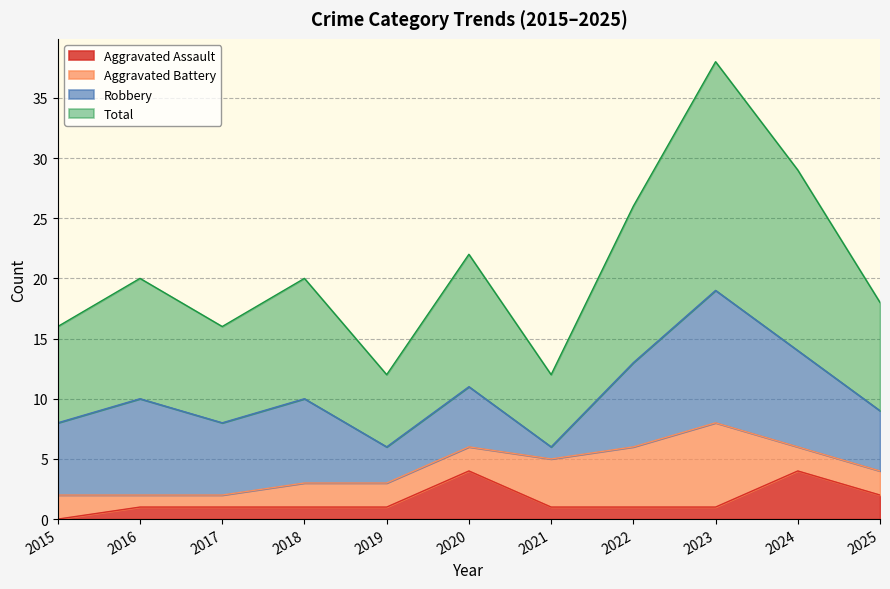

The value of Aggravated Assault at 2015 is -3. True or false?

False